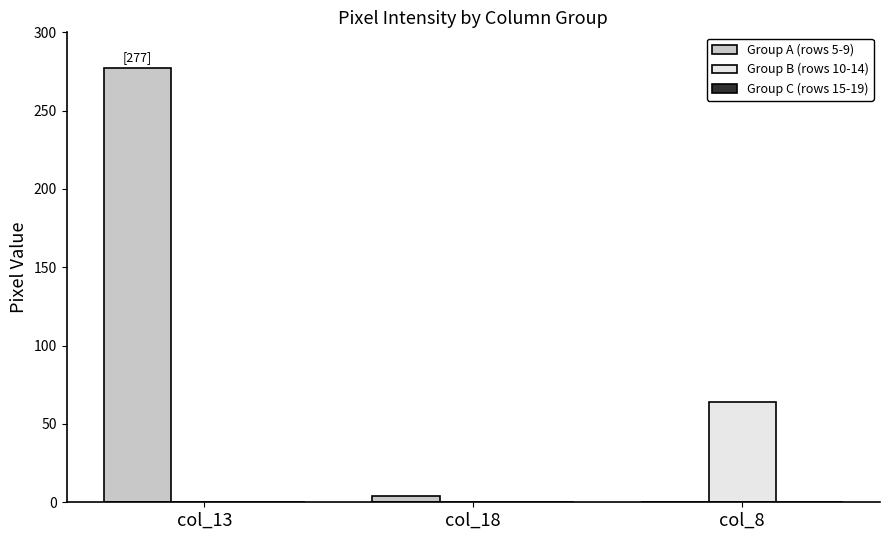

What is the sum of all Group B (rows 10-14) values?

64